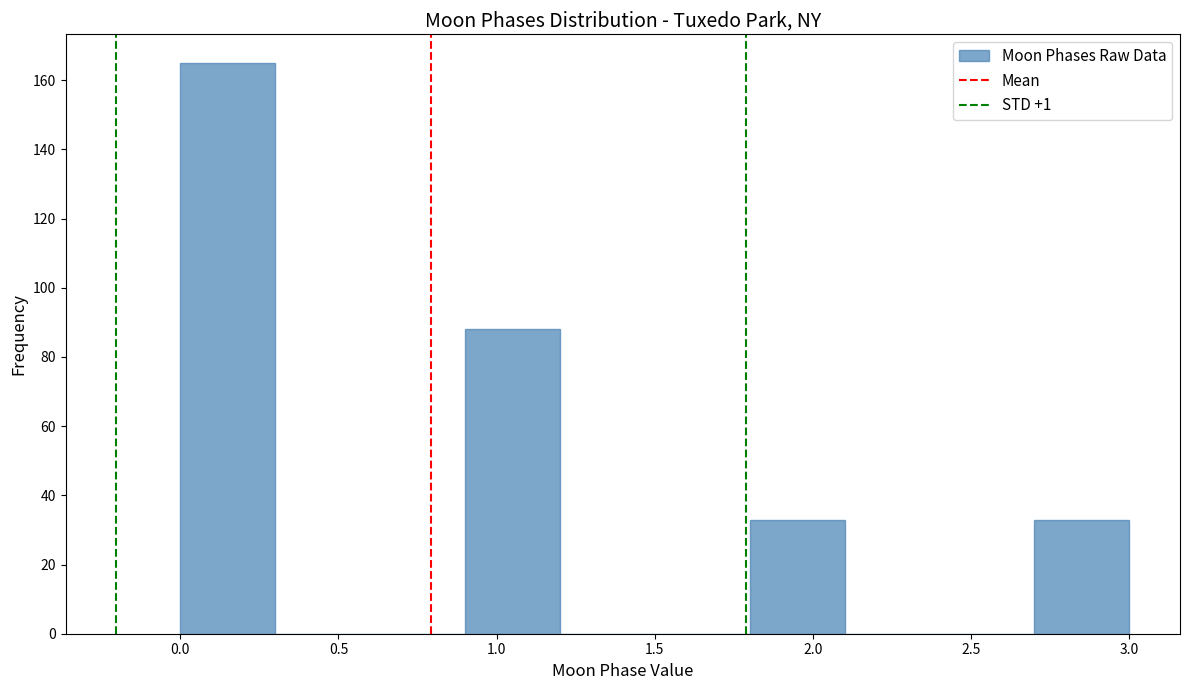

What is the height of the bar covering 1.8 to 2.1 on the x-axis? The values are not printed on the chart, so give them approximately, as read against the axis.

34